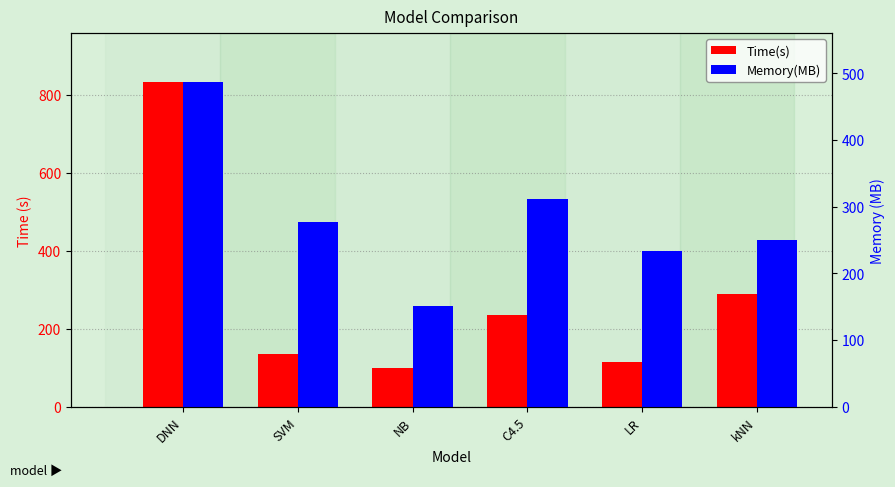

At which label does Memory(MB) reach its minimum?

NB